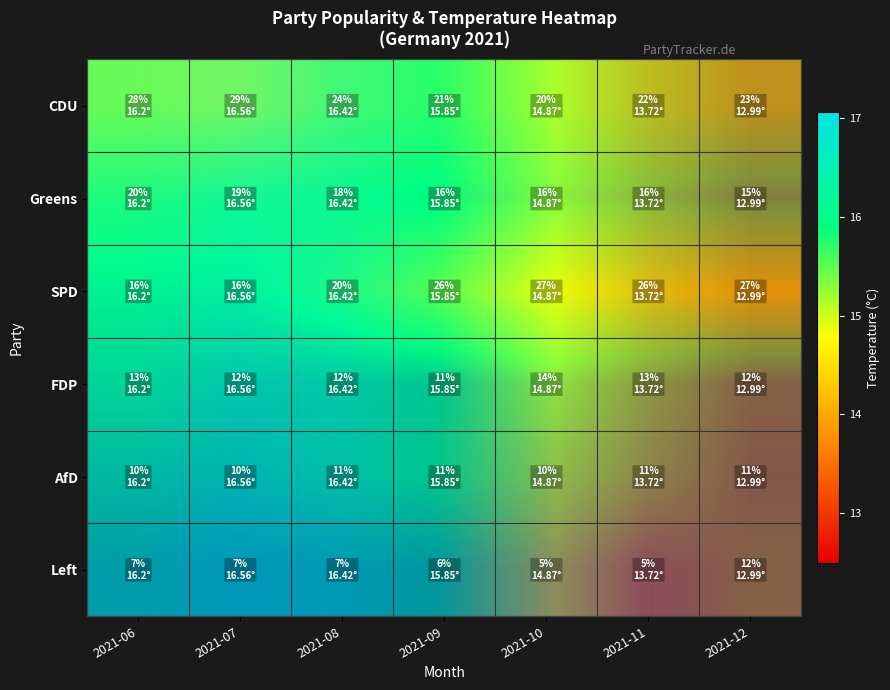

List the series in order of their peak value, lowest first.

AfD, Left, FDP, Greens, SPD, CDU